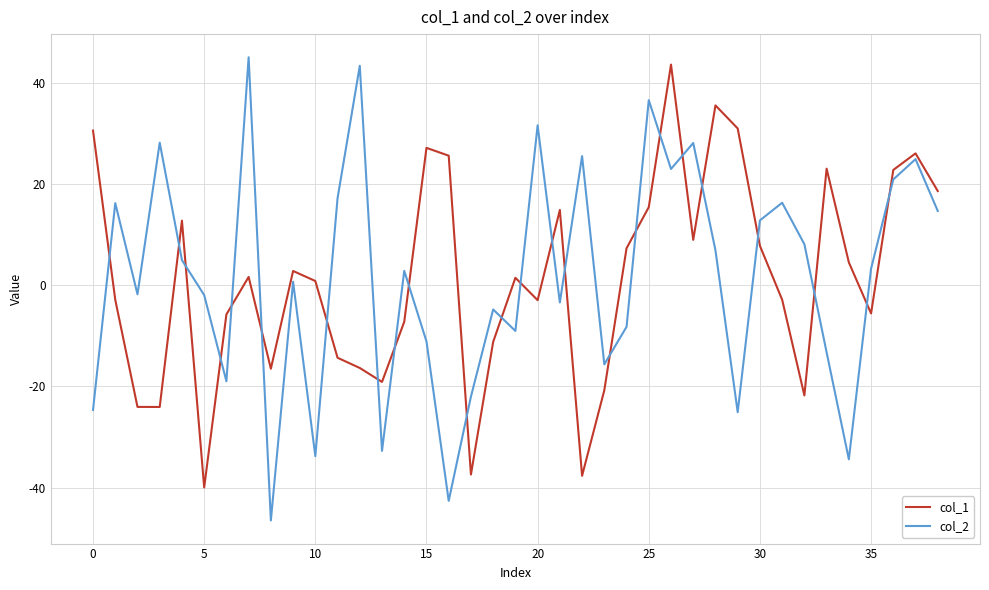

What is the highest value of the col_2 series?

45.1